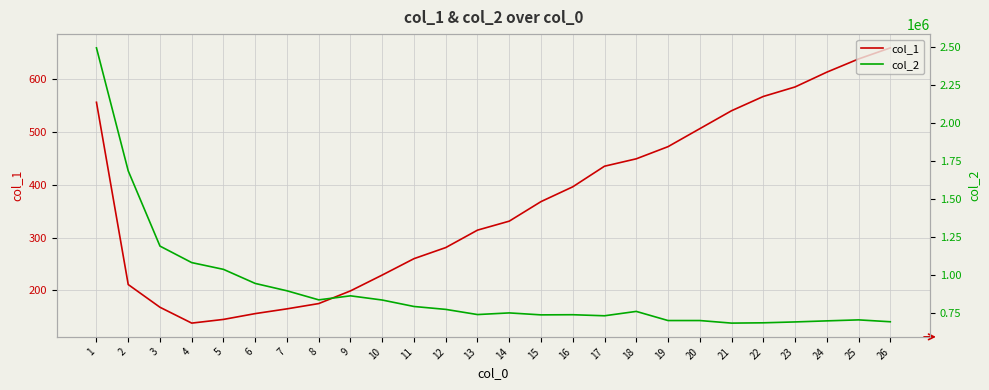

Reading right to left, transcribe all the data shown in this chart.

col_1: 659	638	613	585	567	540	506	472	449	435	396	368	331	314	281	260	229	199	175	165	156	145	138	168	211	556
col_2: 694648	707009	700461	693475	687750	685750	702631	702645	762686	733914	740896	739906	752769	741978	775910	794999	837404	865049	838547	898097	946442	1038962	1083364	1191884	1686233	2494480